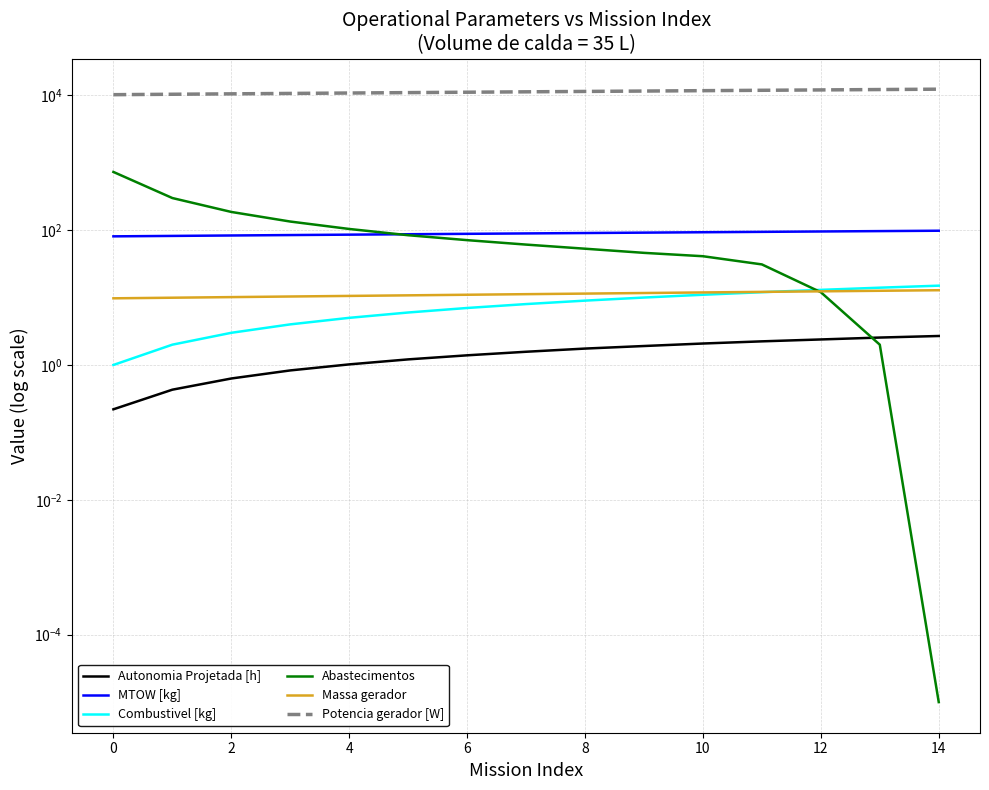

What is the lowest value of the Massa gerador series?

9.7